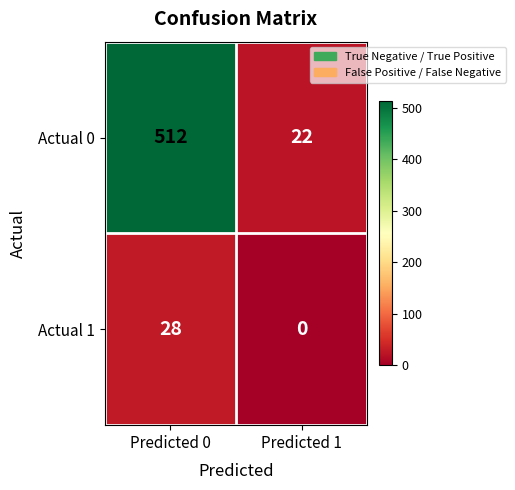

Reading right to left, what are all the values shown in this chart?

Actual 0: Predicted 1=22	Predicted 0=512
Actual 1: Predicted 1=0	Predicted 0=28